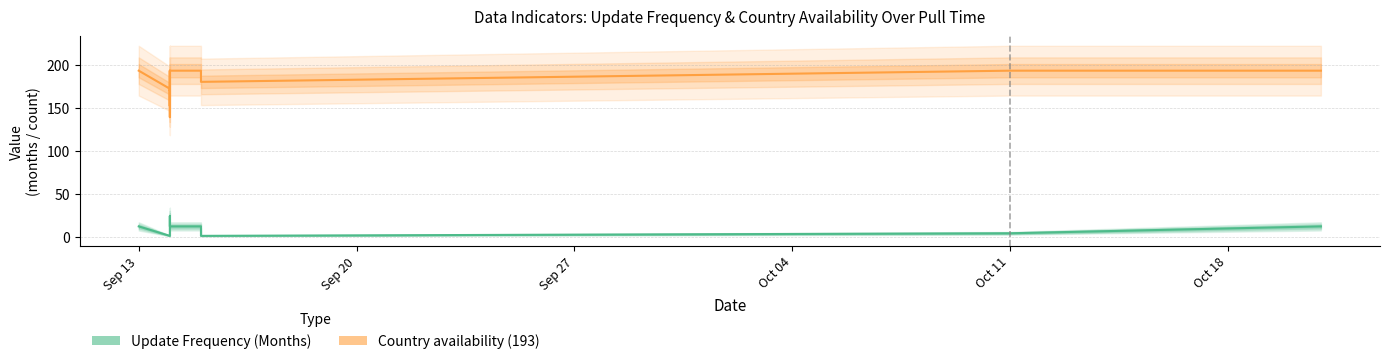

Which series has the widest spread of values?

Country availability (193)